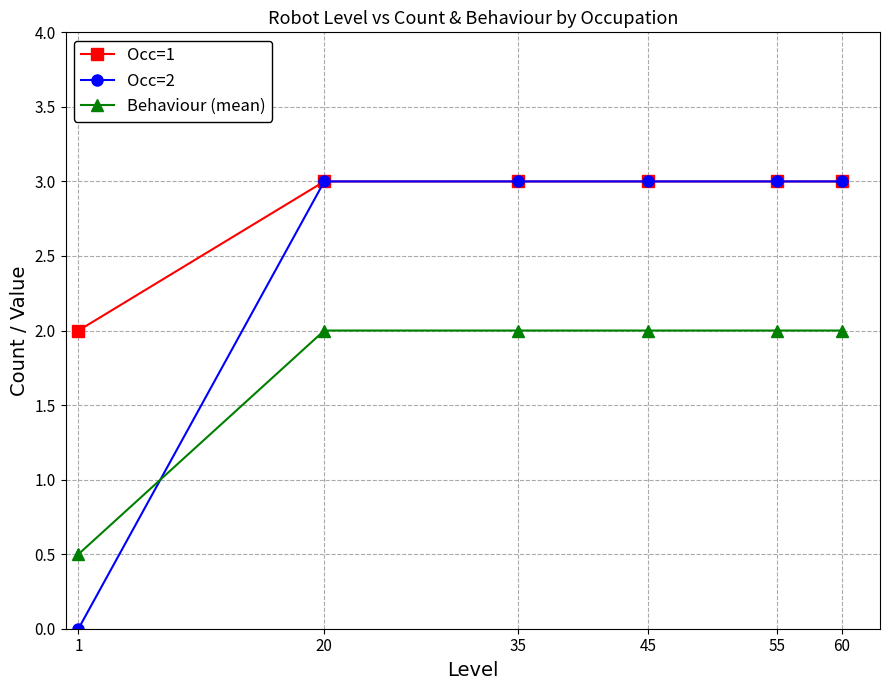

At which category does the chart reach its minimum across all series?

1